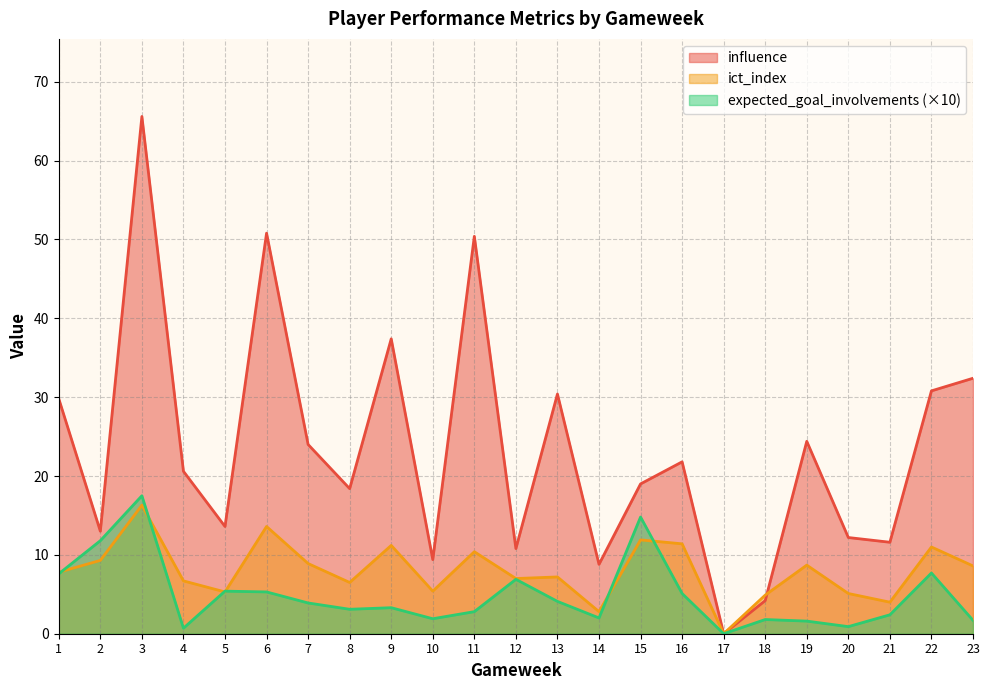

How many interior local peaks does the expected_goal_involvements series have?

7